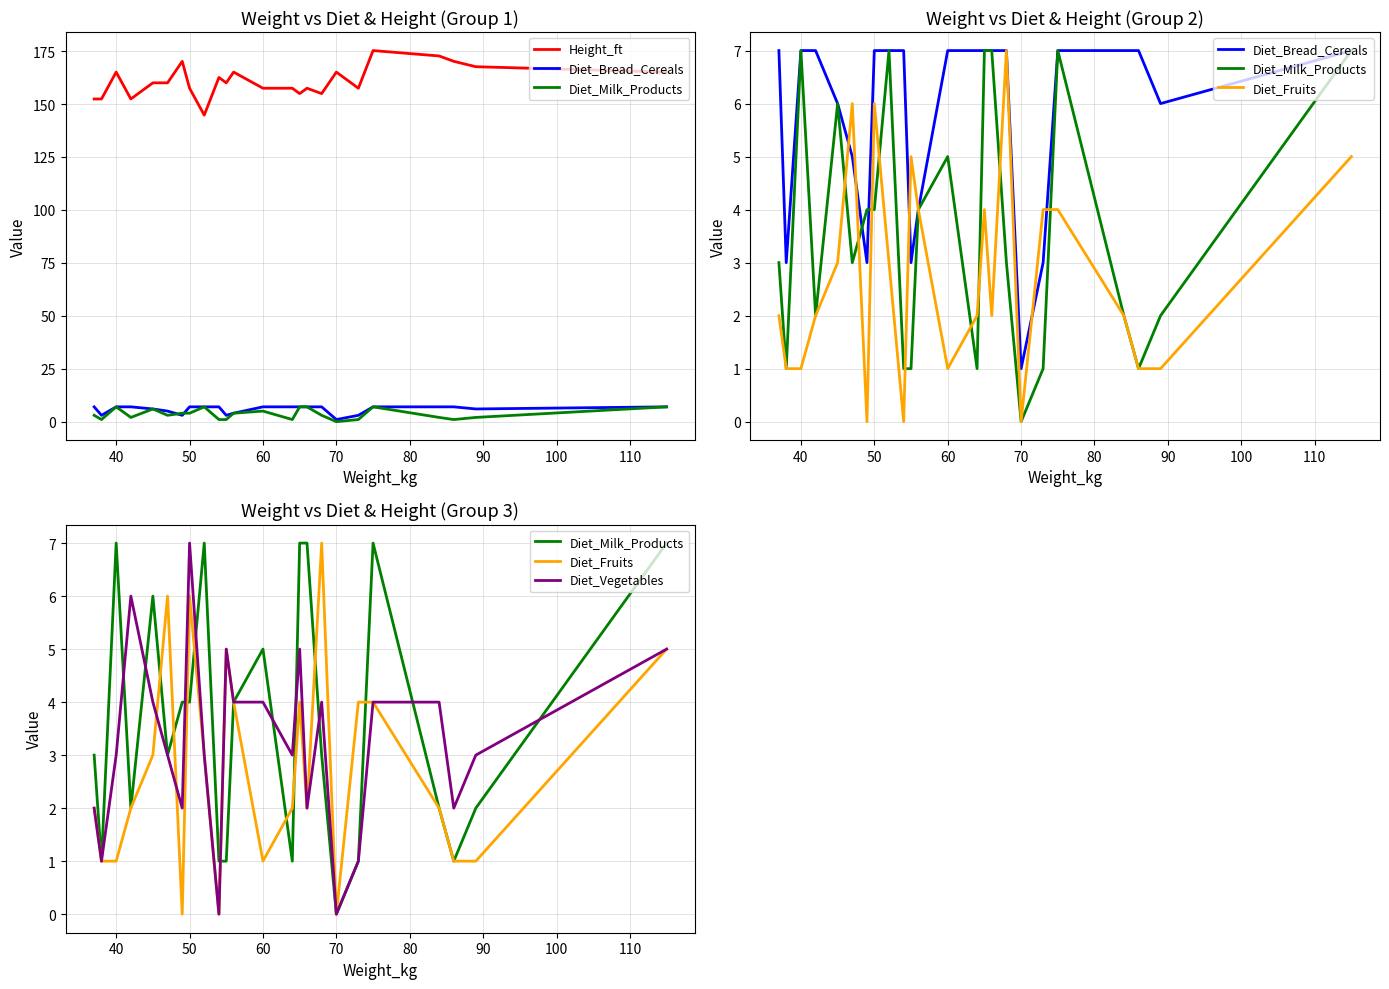

List the series in order of their peak value, highest first.

Height_ft, Diet_Bread_Cereals, Diet_Milk_Products, Diet_Fruits, Diet_Vegetables